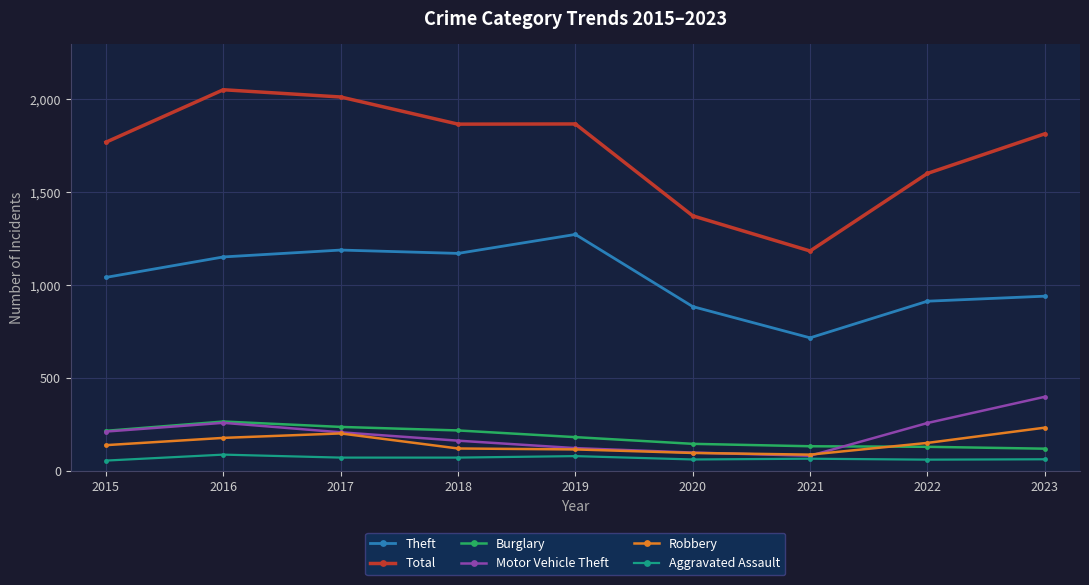

What is the minimum value for Motor Vehicle Theft?

82